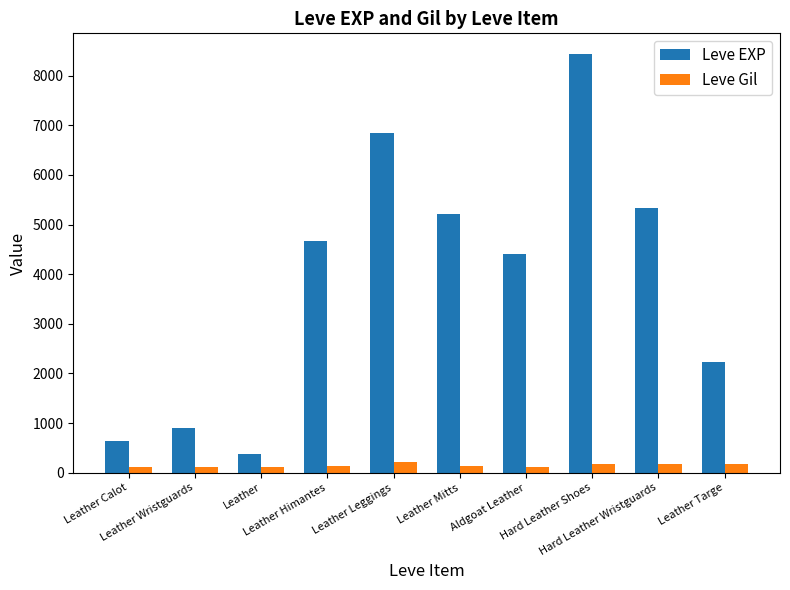

At which label is Leve EXP closest to 4400?

Aldgoat Leather